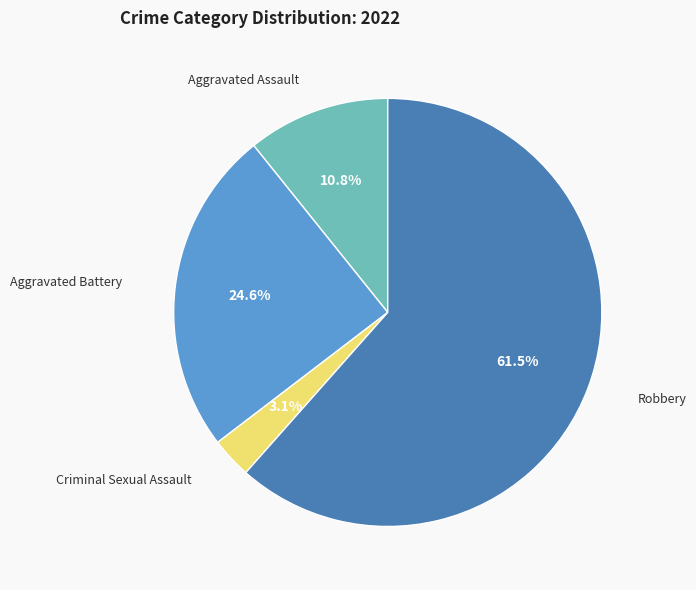

To the nearest percent, what is the average slice percentage?

25%